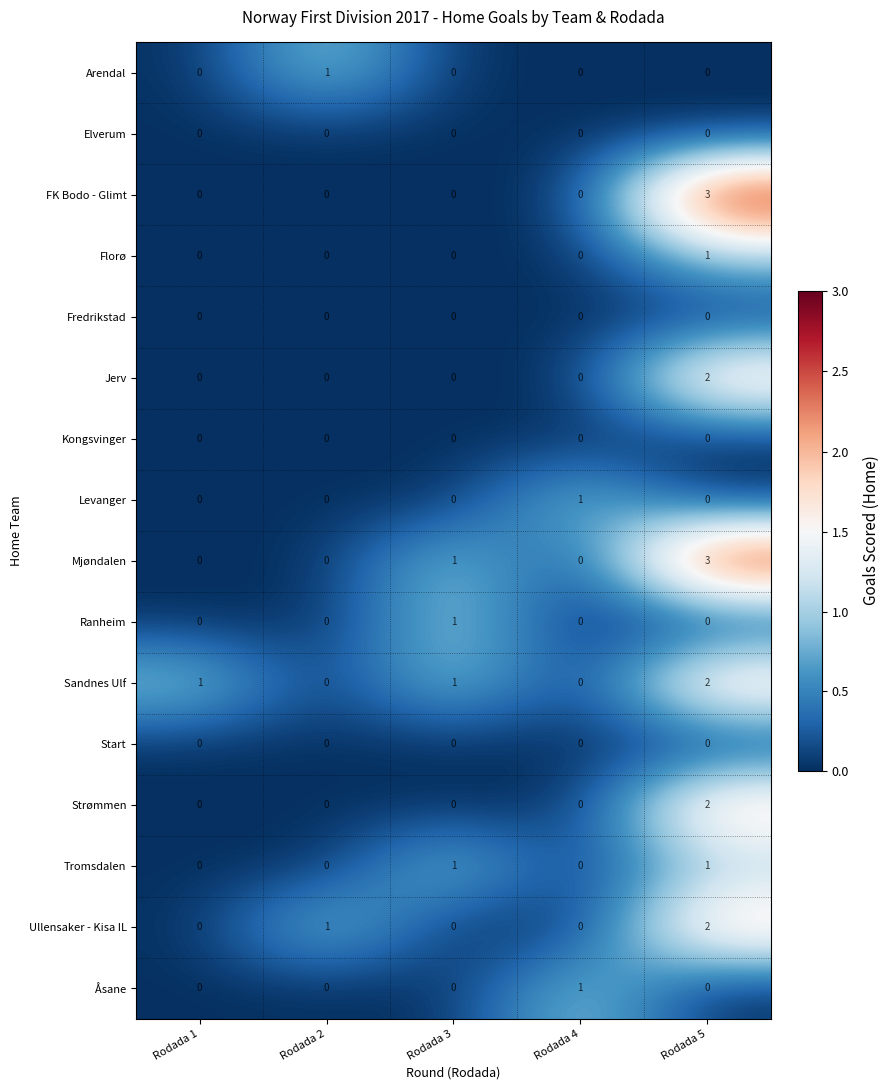

What is the greatest value displayed?

3